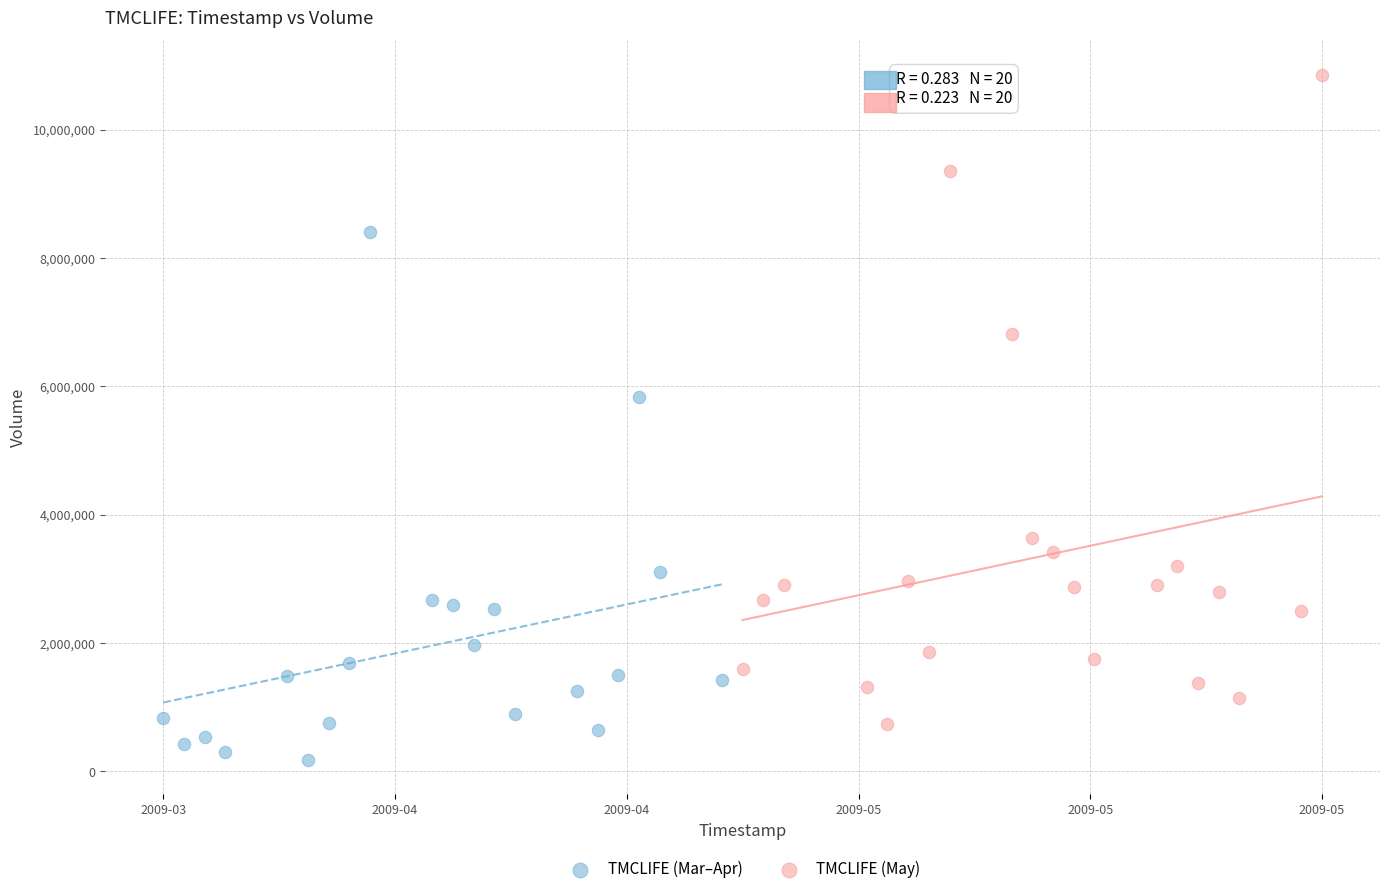

Which series has the widest spread of Y values?

TMCLIFE (May)